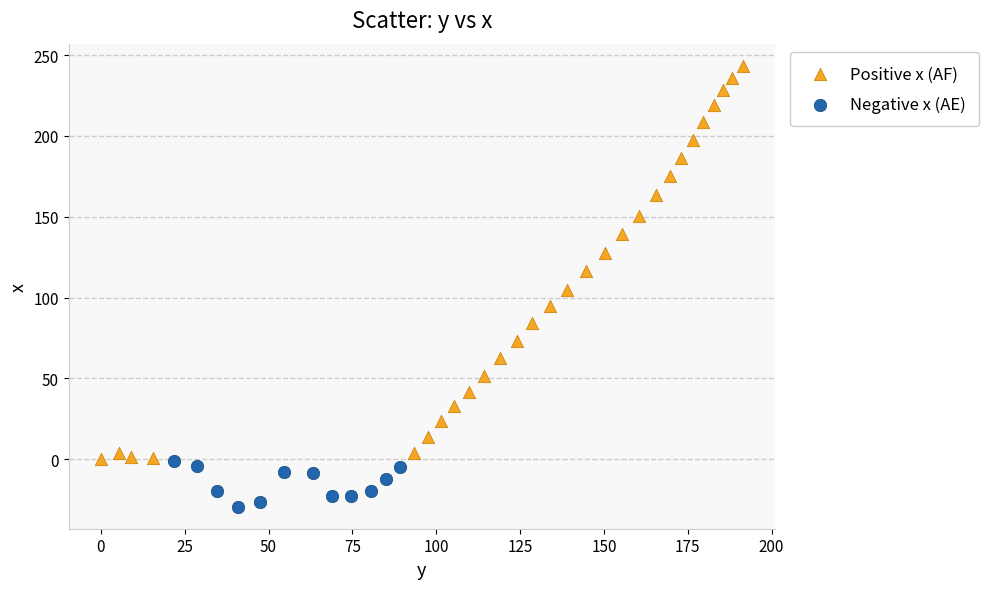

Which series reaches the minimum Y coordinate?

Negative x (AE)